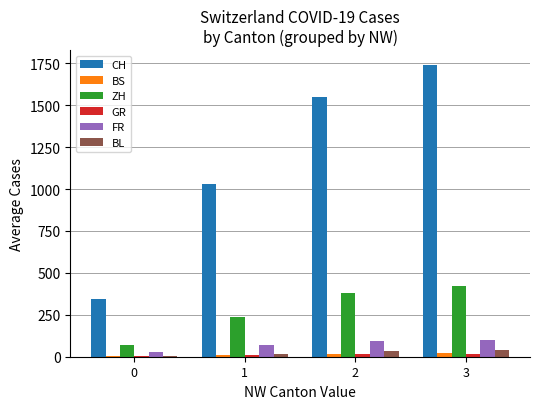

Is it true that FR equals 27.1 at 0?

True